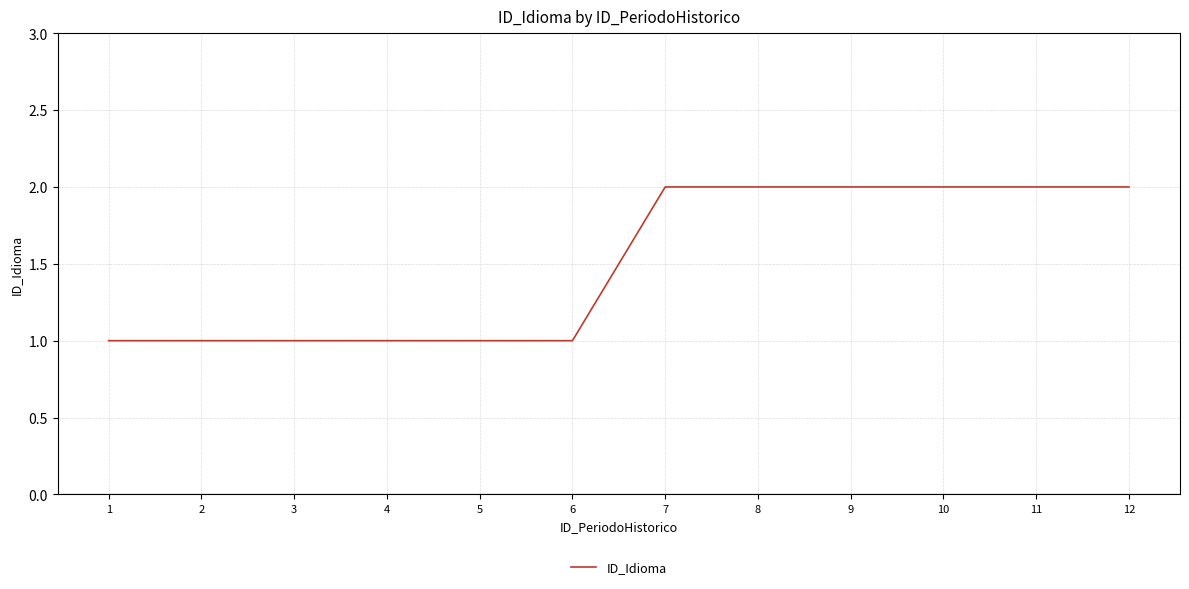

What is the sum of all values?

18